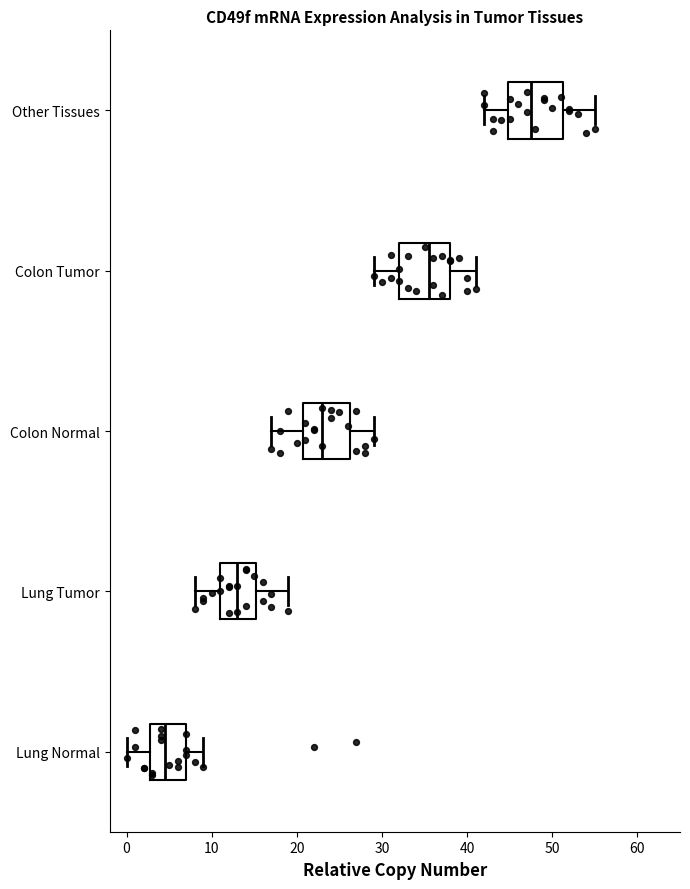

Where is the right edge of the box for Other Tissues on the x-axis? The values are not printed on the chart, so give them approximately, as read against the axis.

51